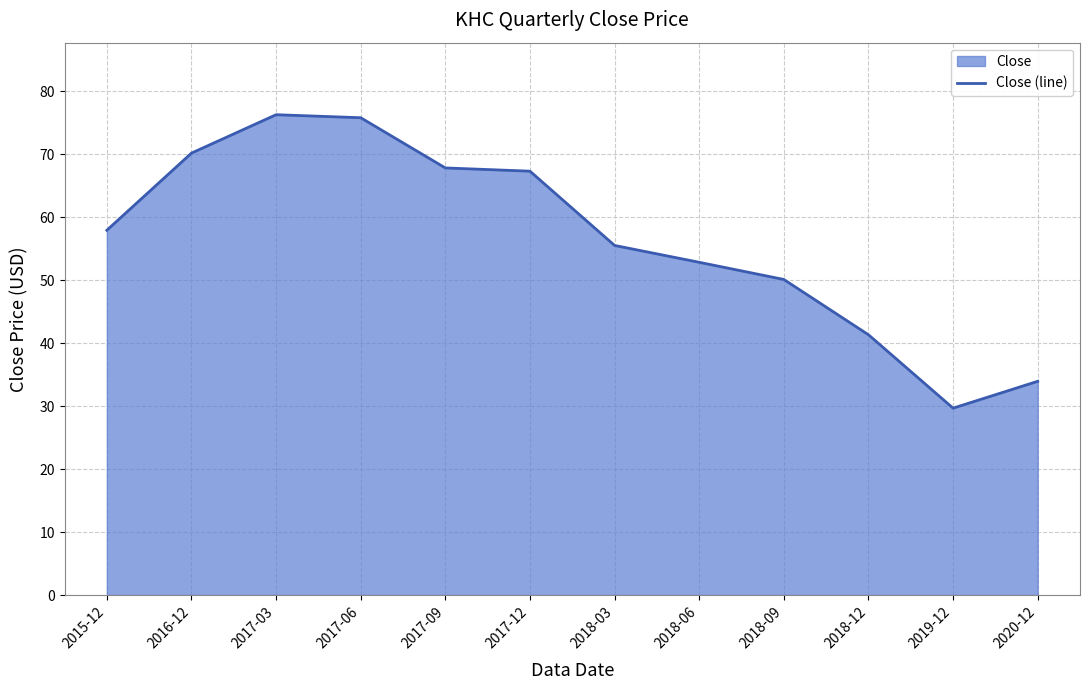

Reading right to left, extract all data points from this chart.

34.0	29.7	41.4	50.1	52.9	55.5	67.3	67.8	75.8	76.3	70.2	57.9